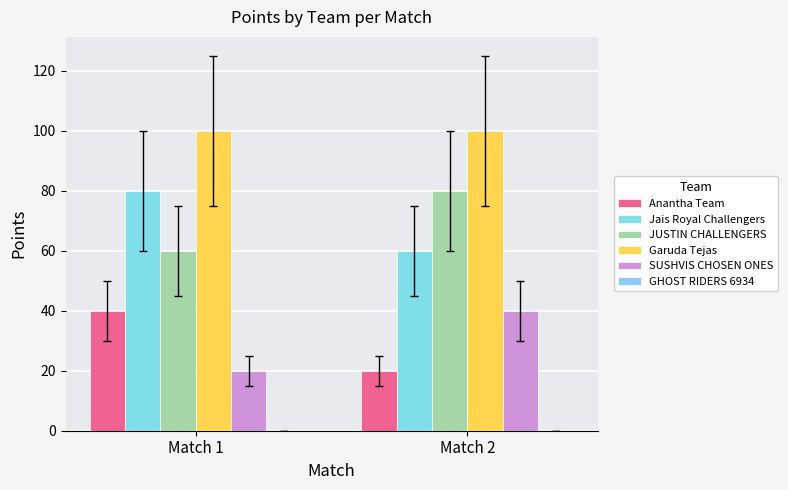

What is the sum of the SUSHVIS CHOSEN ONES values at Match 2 and Match 1?

60